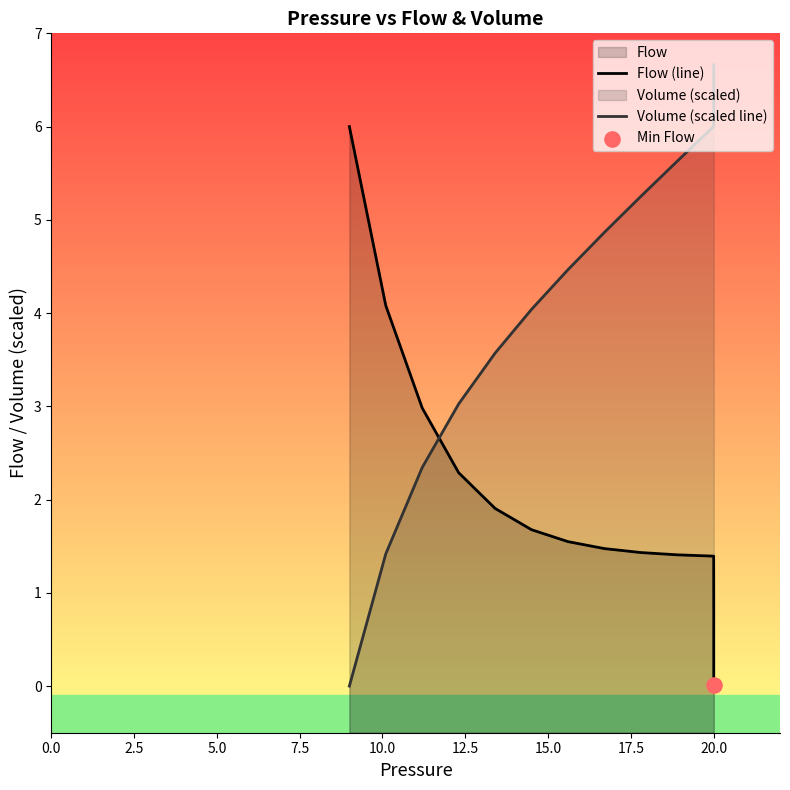

Which series contains the highest Y value?

Volume (scaled line)